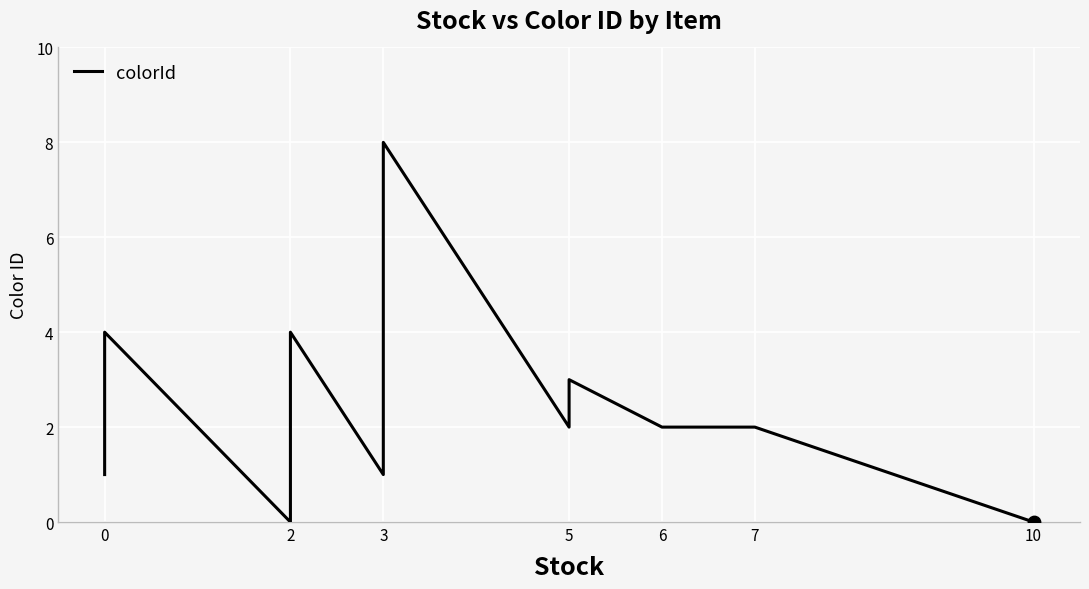

What is the change in value from 0 to 2?

-1